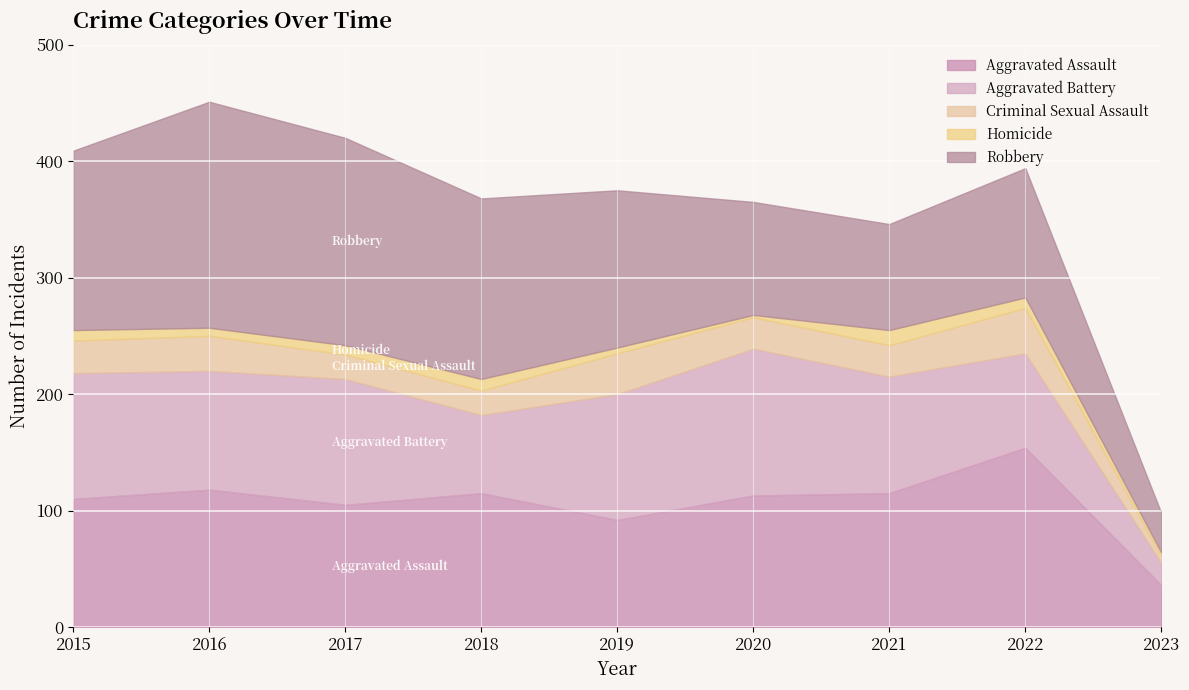

True or false: Criminal Sexual Assault and Aggravated Battery intersect in this chart.

False